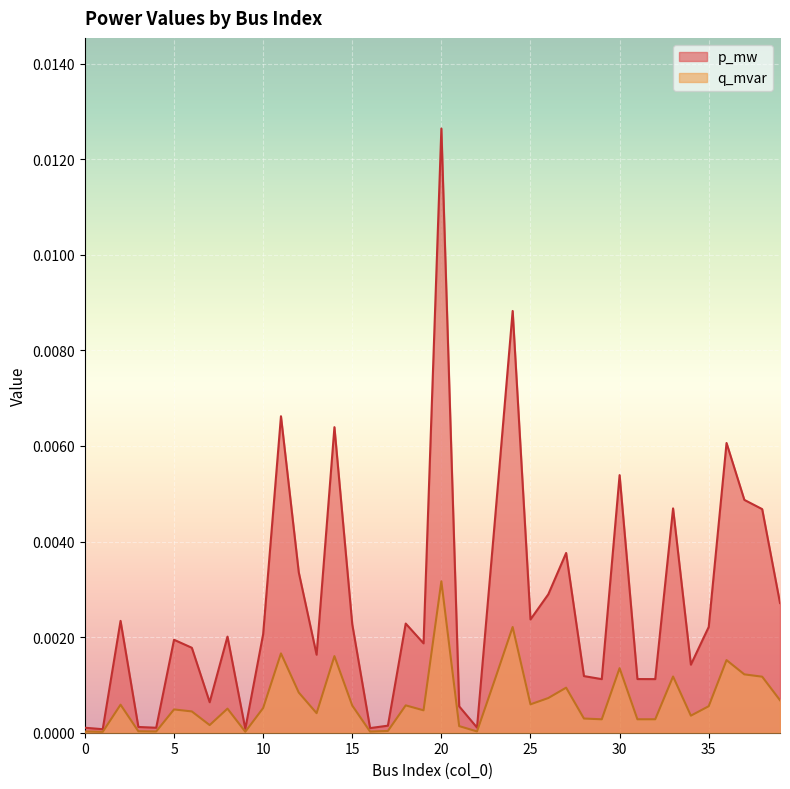

Where is p_mw nearest to the value 0?

1